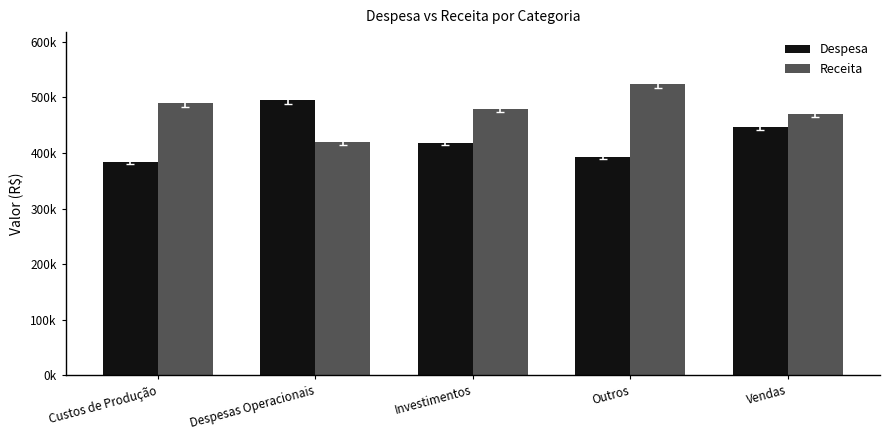

Does the chart contain stacked bars?

No